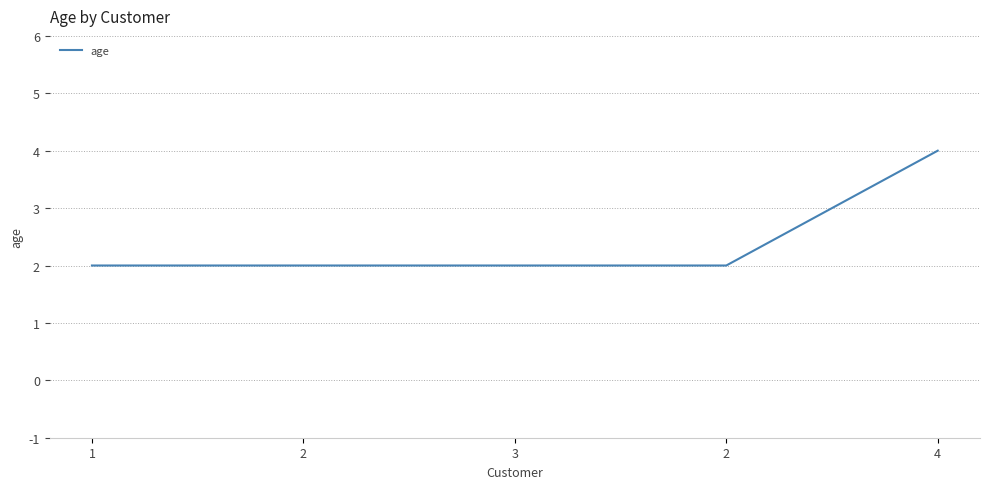

What is the greatest value displayed?

4